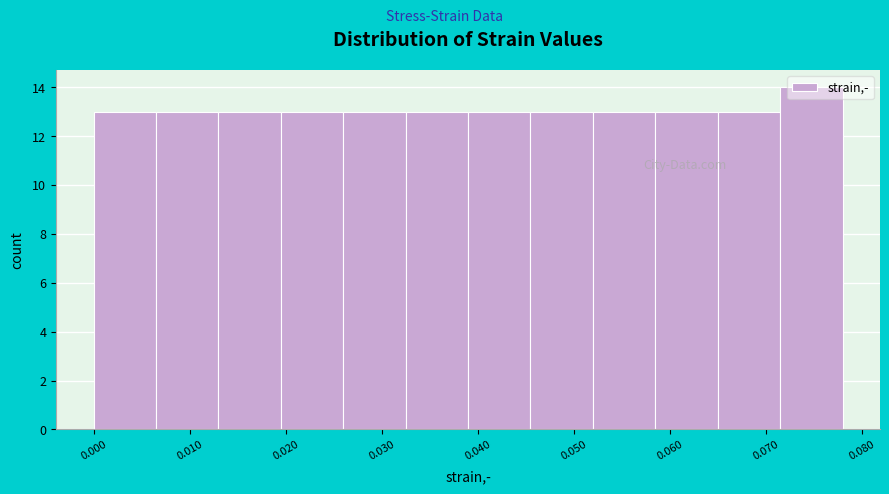

Which range on the x-axis has the tallest bar?

0.072 to 0.078